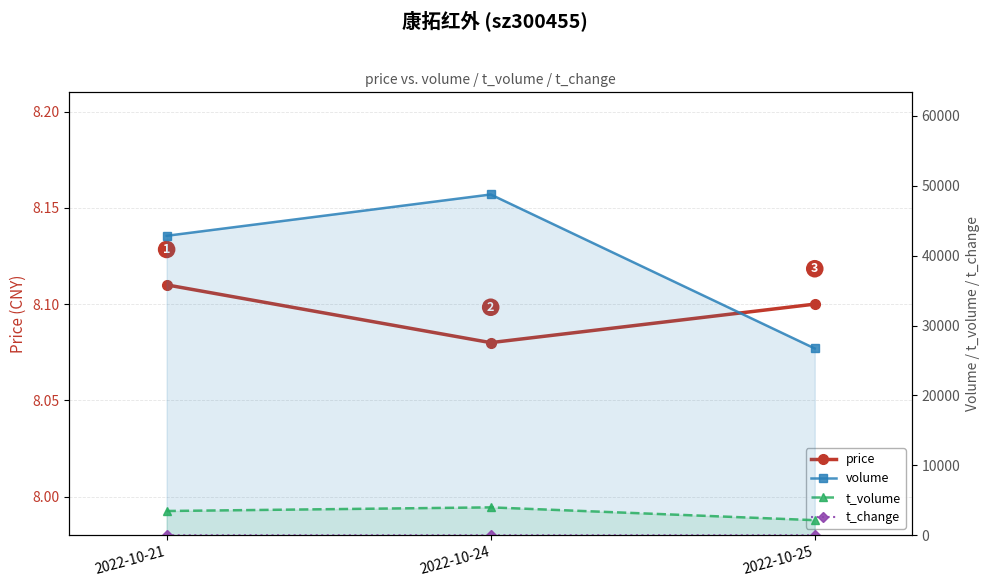

Reading left to right, transcribe all the data shown in this chart.

price: 8.1	8.1	8.1
volume: 42836.0	48745.0	26718.0
t_volume: 3468.0	3989.0	2157.0
t_change: 0.8	0.9	0.5